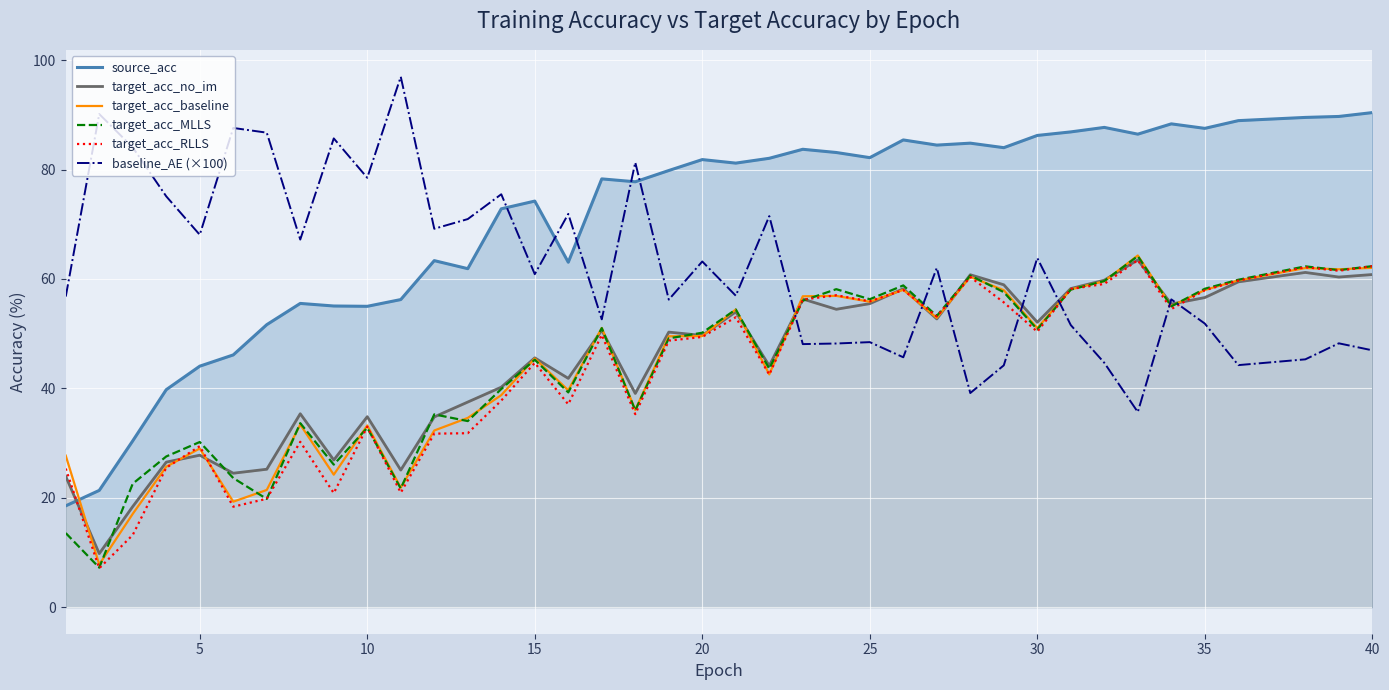

What are all the series names shown in the legend?

source_acc, target_acc_no_im, target_acc_baseline, target_acc_MLLS, target_acc_RLLS, baseline_AE (×100)